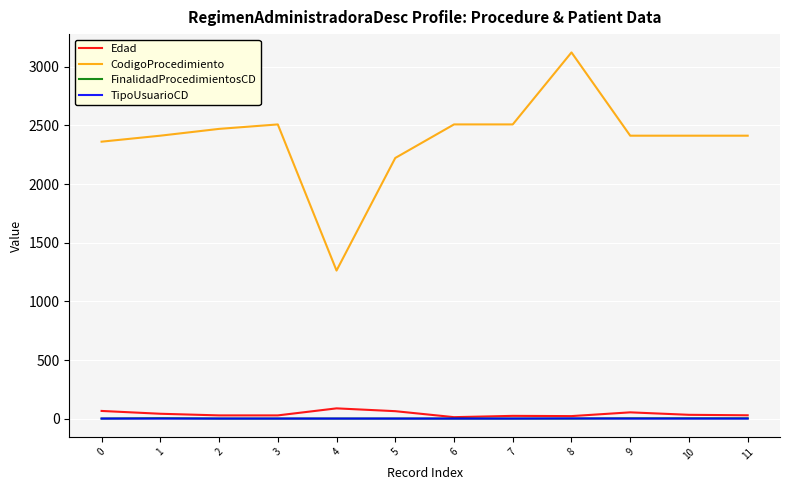

True or false: CodigoProcedimiento and Edad intersect in this chart.

False